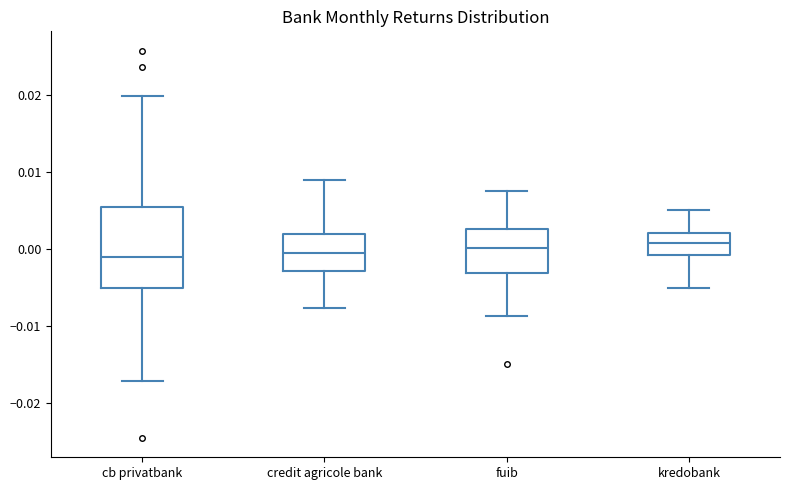

Reading left to right, transcribe this box plot: for each box, give where its median line is, the range the box spans, and where its two whiskers end, as read against the y-axis. The values are not printed on the chart, so give them approximately, as read against the axis.

cb privatbank: median -0.001, box -0.005 to 0.005, whiskers -0.017 to 0.020
credit agricole bank: median -0.001, box -0.003 to 0.002, whiskers -0.008 to 0.009
fuib: median 0.000, box -0.003 to 0.003, whiskers -0.009 to 0.008
kredobank: median 0.001, box -0.001 to 0.002, whiskers -0.005 to 0.005